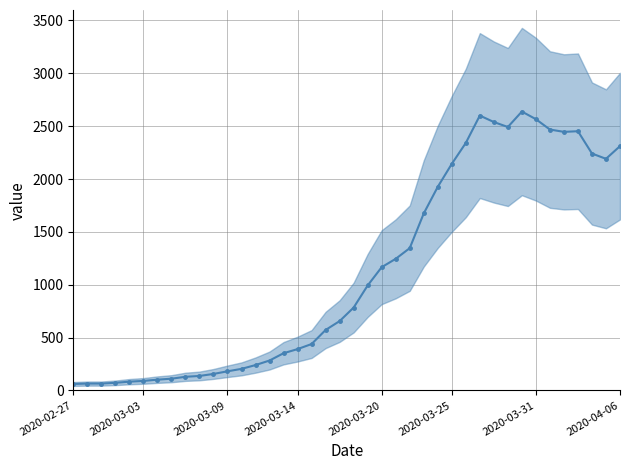

What is the sum of all values?

44951